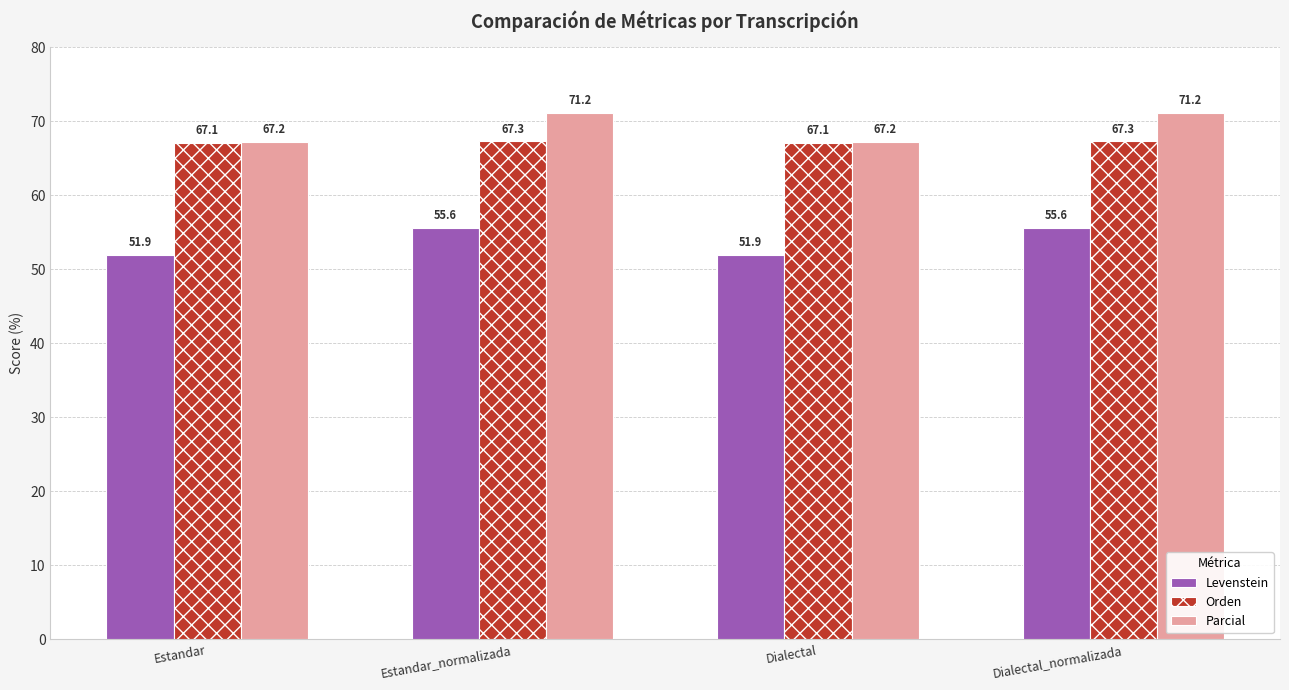

Reading right to left, list all the values displayed in this chart.

Levenstein: Dialectal_normalizada=55.6	Dialectal=51.9	Estandar_normalizada=55.6	Estandar=51.9
Orden: Dialectal_normalizada=67.3	Dialectal=67.1	Estandar_normalizada=67.3	Estandar=67.1
Parcial: Dialectal_normalizada=71.2	Dialectal=67.2	Estandar_normalizada=71.2	Estandar=67.2